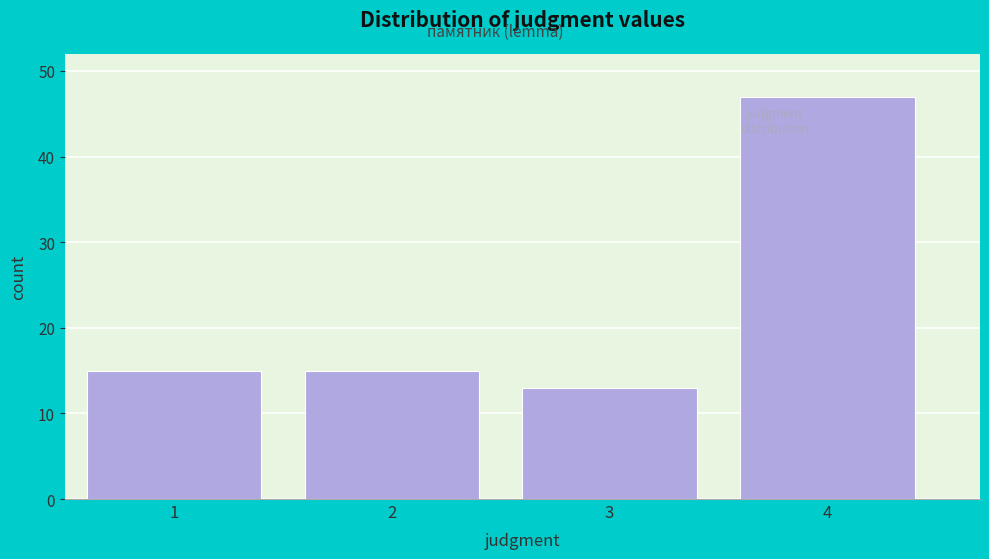

Reading right to left, transcribe all the data shown in this chart.

4=47	3=13	2=15	1=15